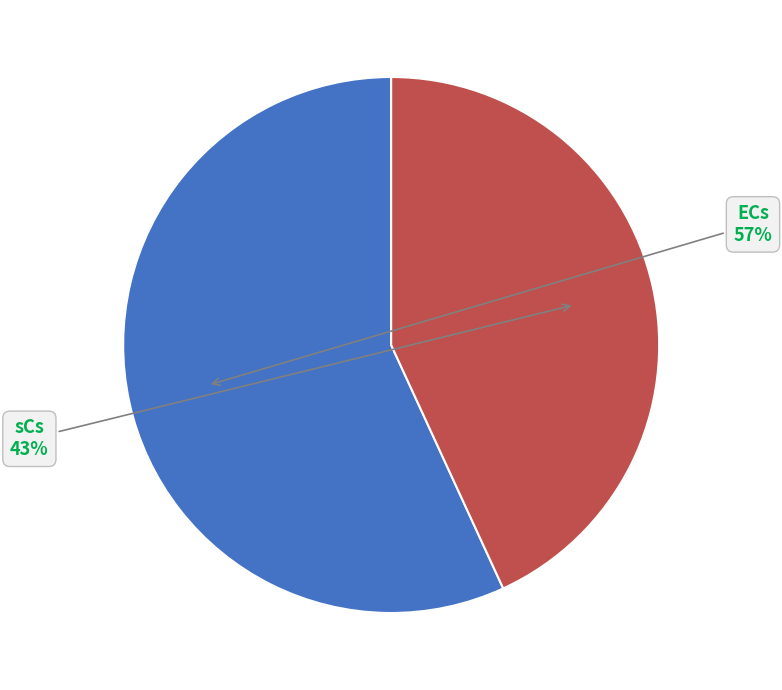

To the nearest percent, what is the difference between the largest and smallest slice percentages?

14%